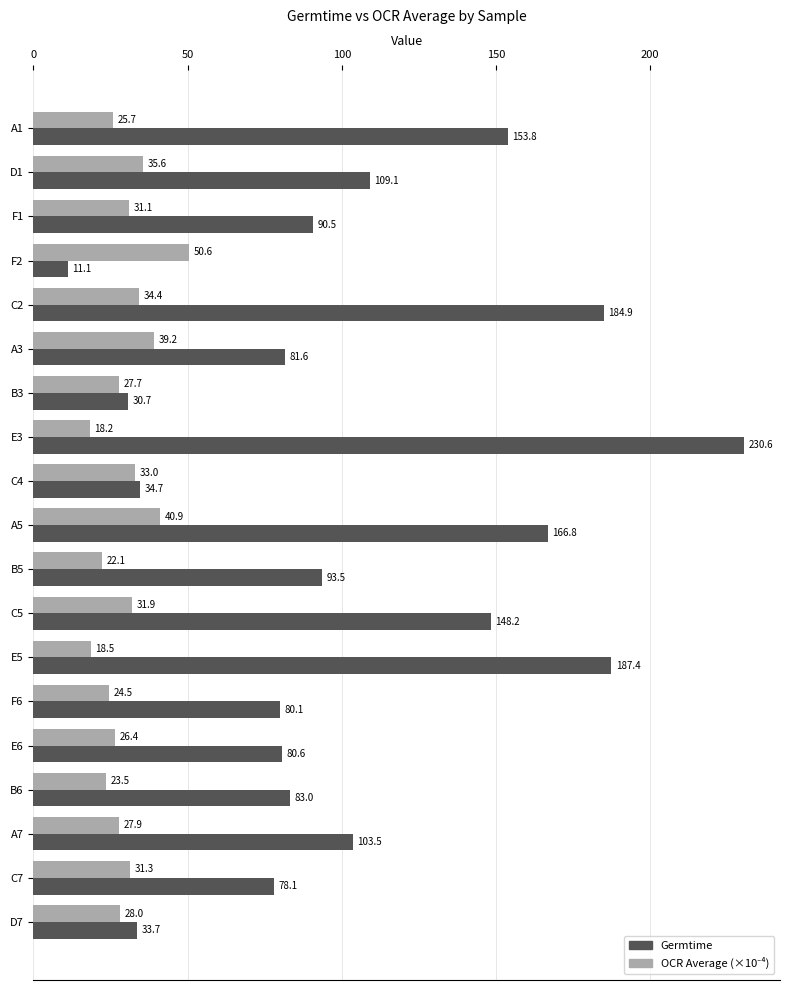

Which series has the largest total across all categories?

Germtime